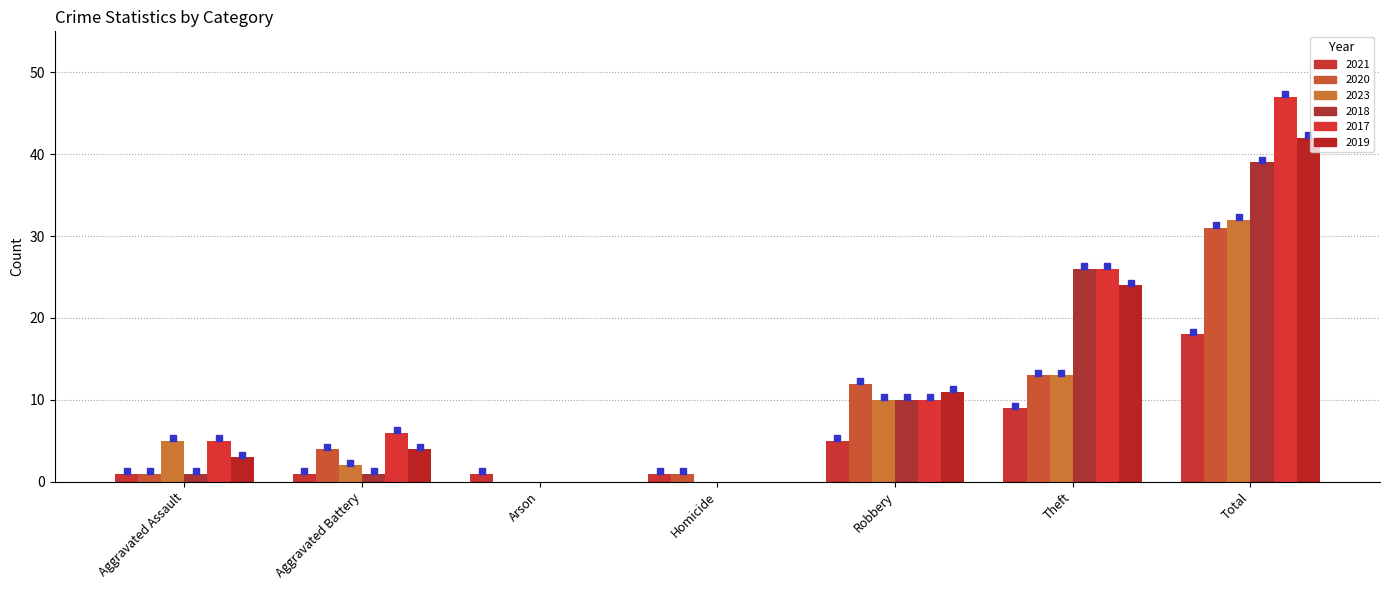

What is the sum of the 2020 values at Aggravated Battery and Homicide?

5